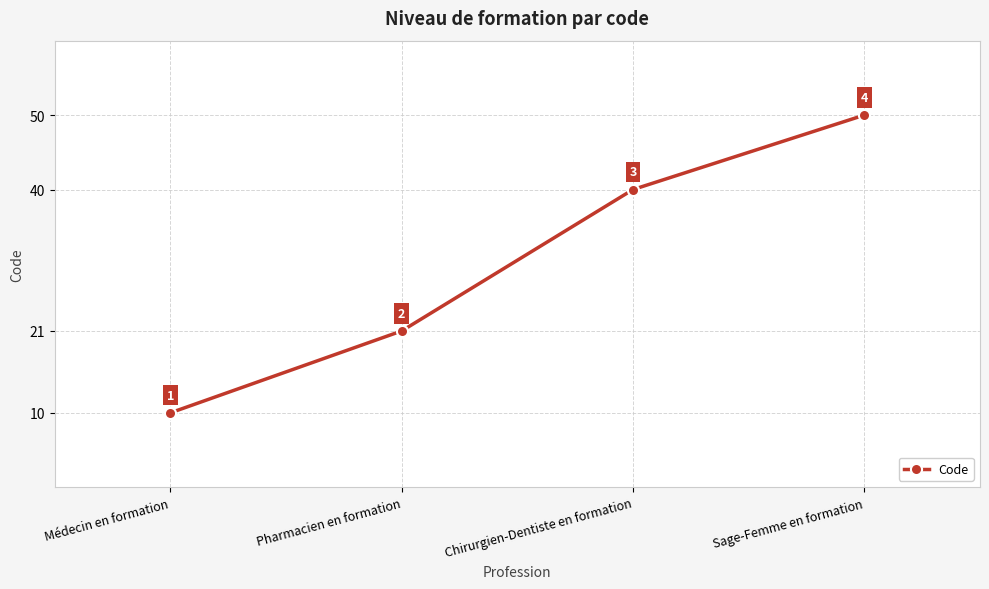

Approximately how many times larger is the value at Chirurgien-Dentiste en formation compared to Sage-Femme en formation?

0.8